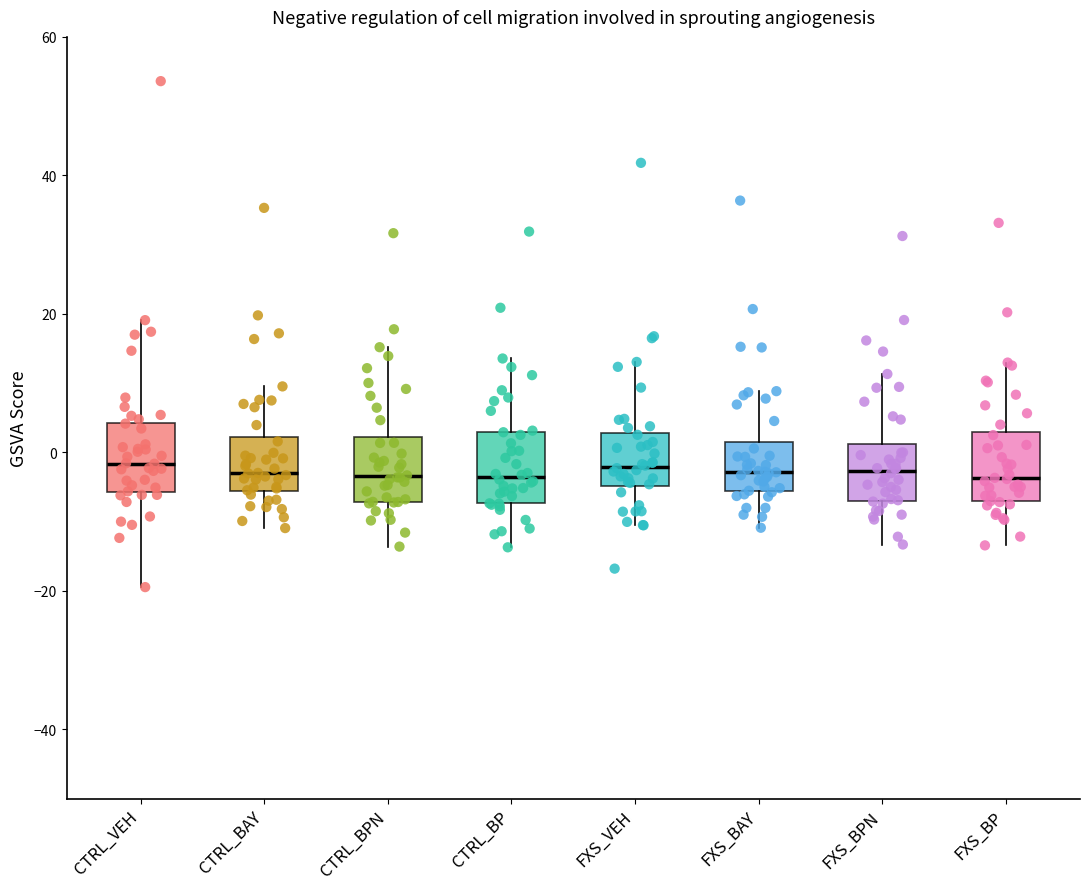

Where is the lower edge of the box for CTRL_BAY on the y-axis? The values are not printed on the chart, so give them approximately, as read against the axis.

-6